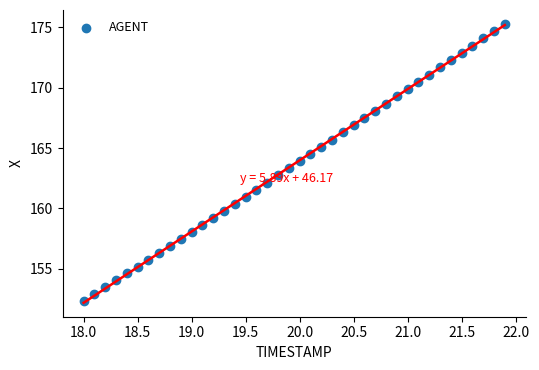

What is the range of X values (max minus min)?

3.9